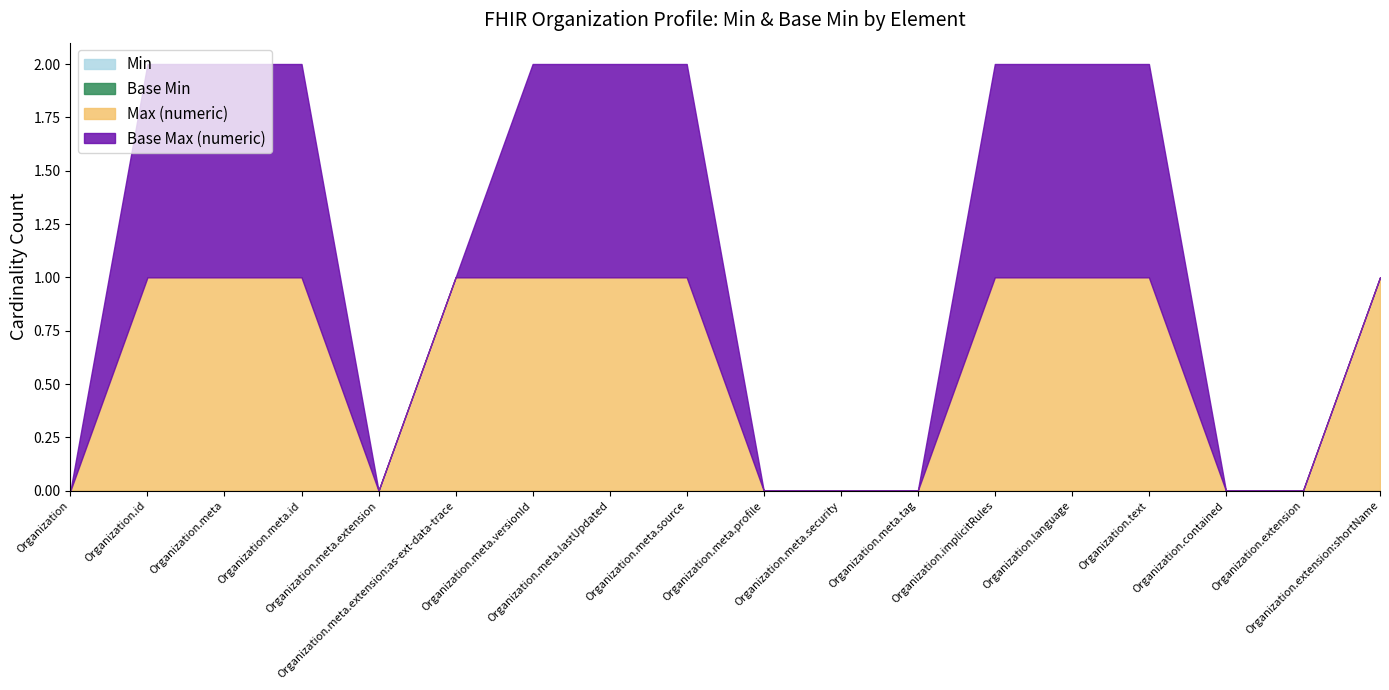

What is the total value across all series at Organization.text?

2